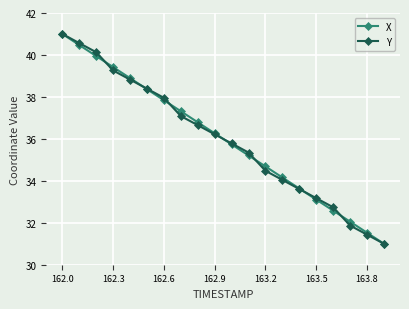

What is the difference between the maximum and minimum values in the X series?

10.0